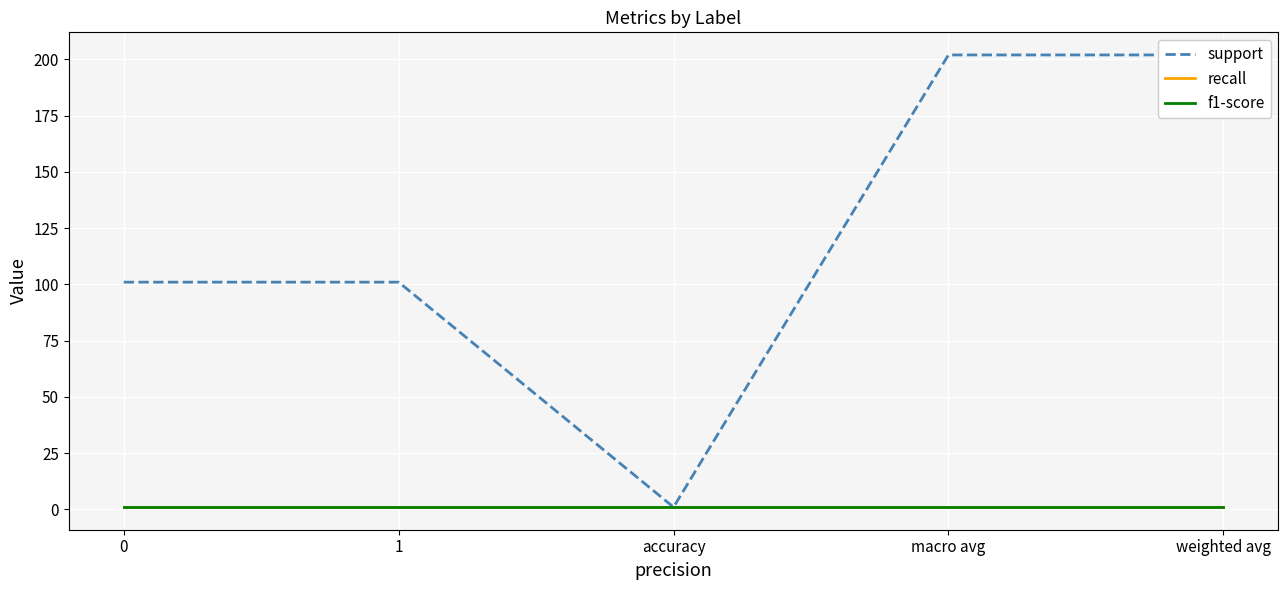

Read the f1-score value at 0.

1